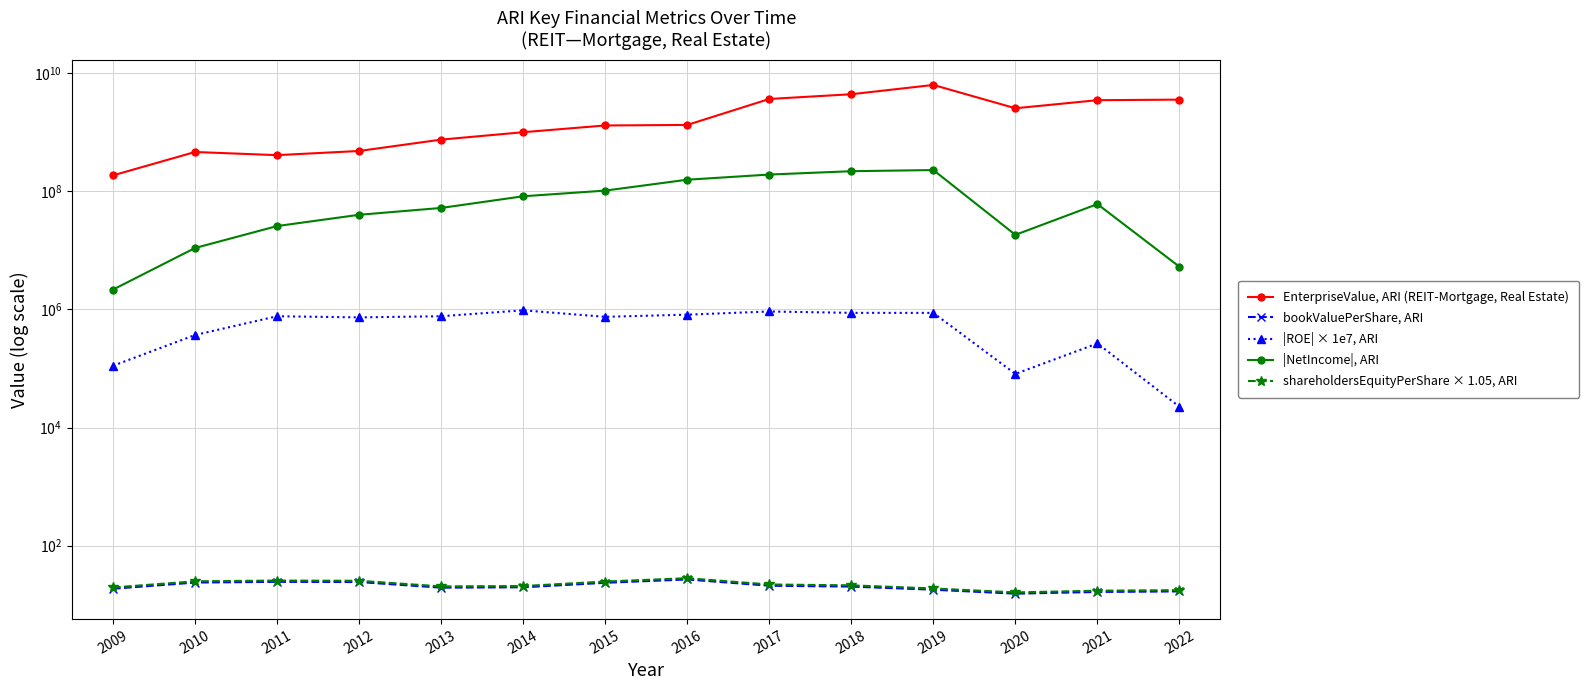

How many lines are shown in the chart?

5